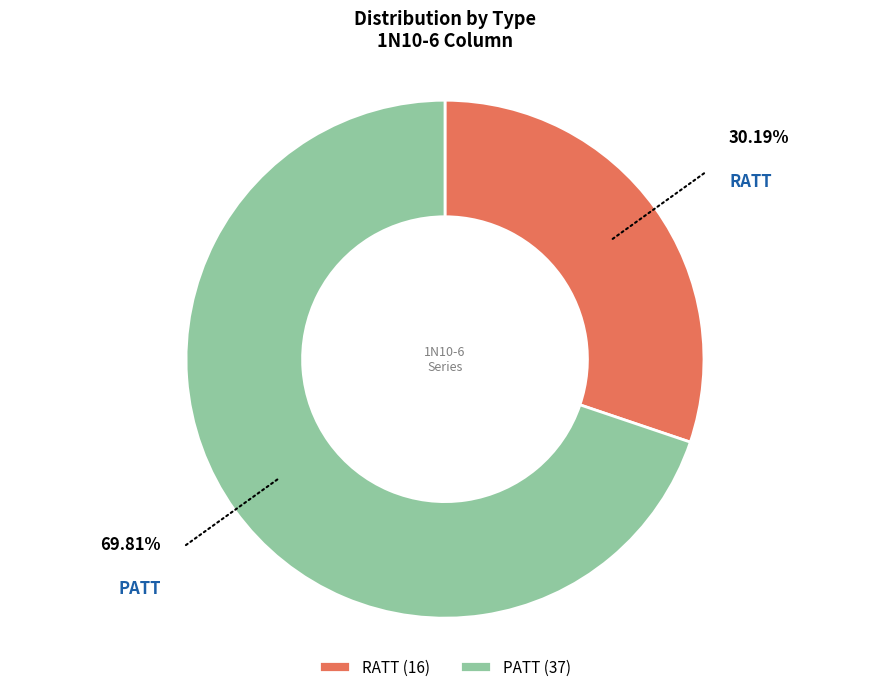

Combined, do RATT and PATT account for over 50%?

Yes